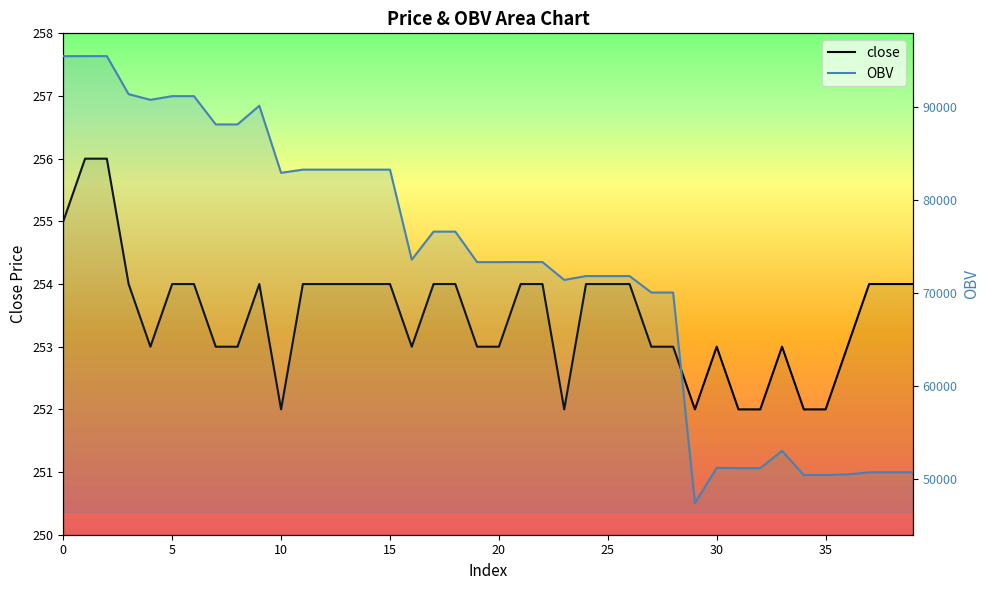

Which has a higher value, 33 or 20?

33